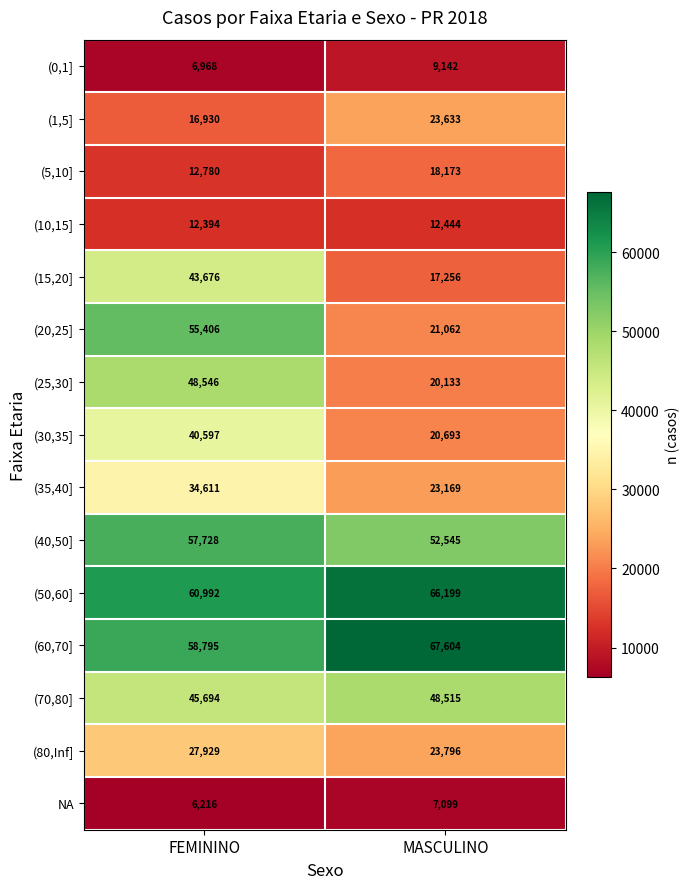

The value of NA at MASCULINO is 7099. True or false?

True